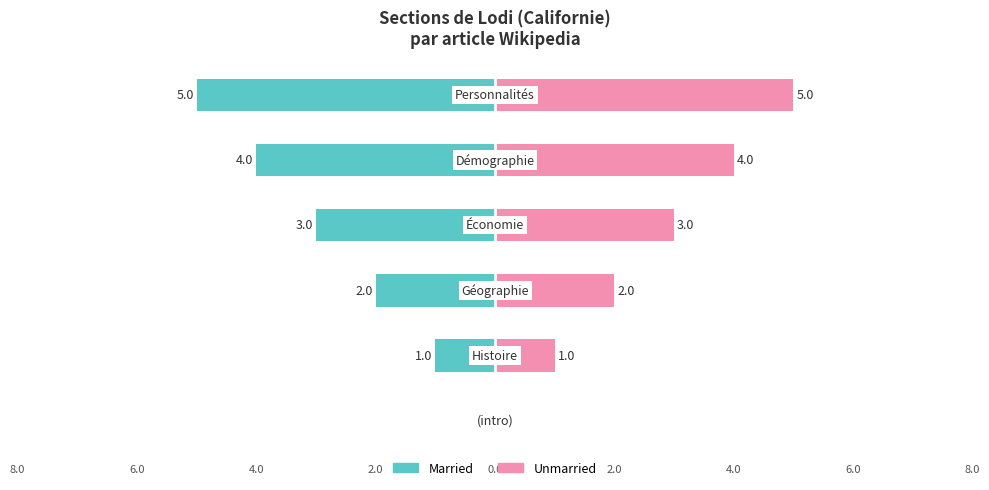

How many values in Married are below zero?

5